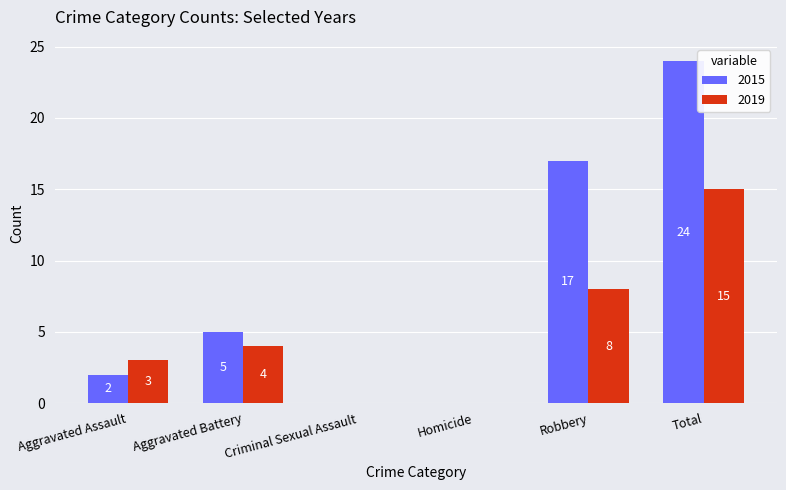

Which series changed the most between Aggravated Assault and Robbery?

2015